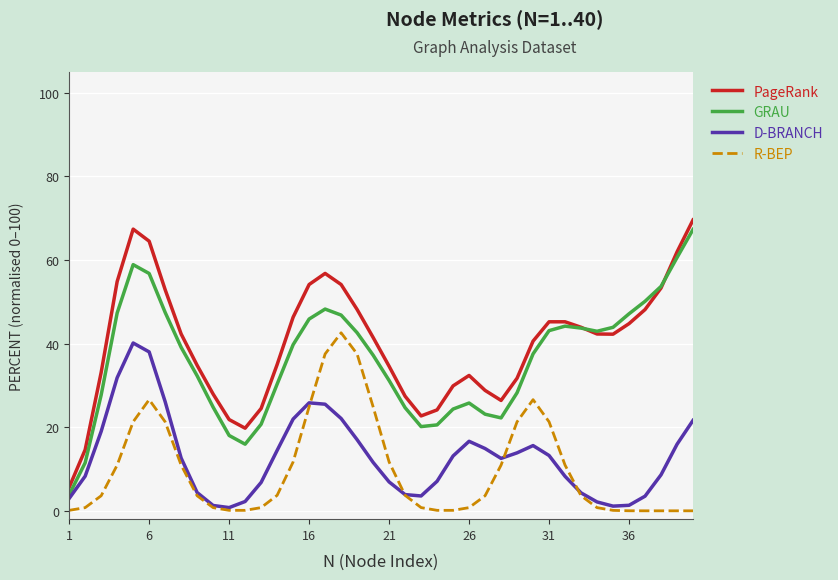

What is the lowest value of the D-BRANCH series?

0.8